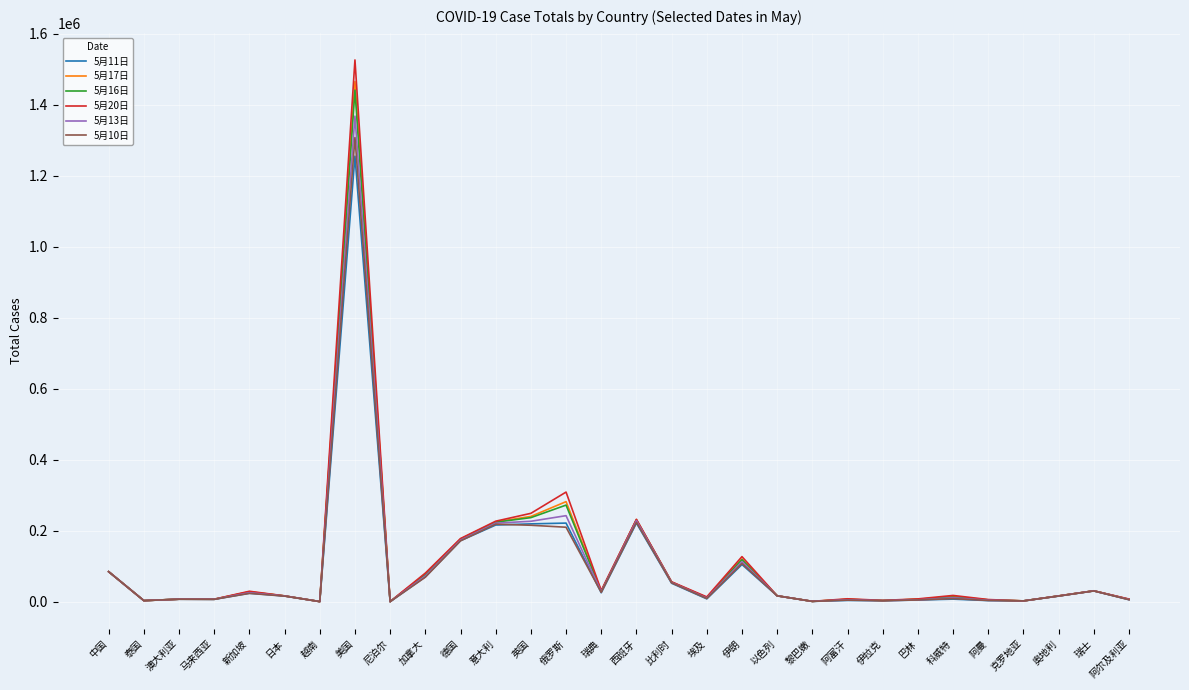

What is the greatest value displayed?

1525712